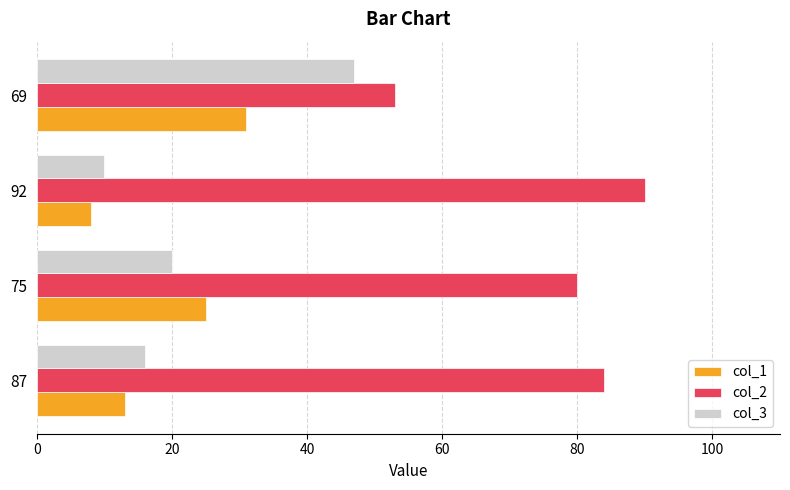

The col_3 series shows 20 at 75. True or false?

True